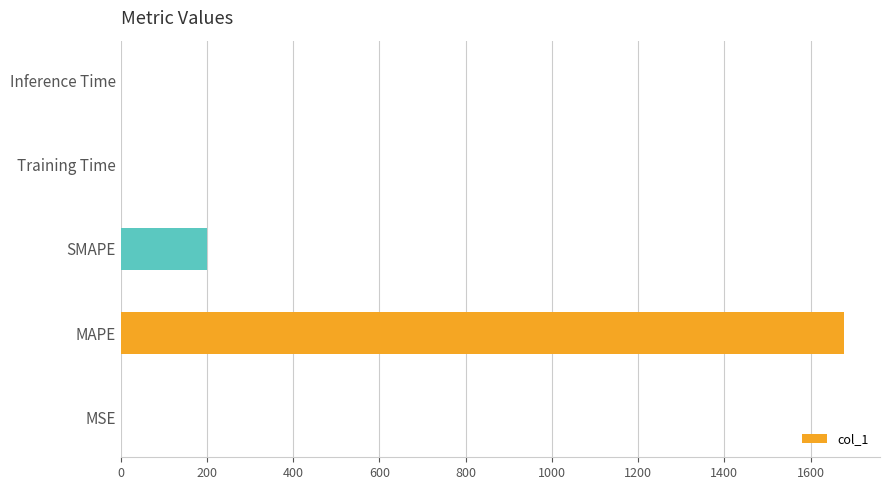

What is the average value?

375.5